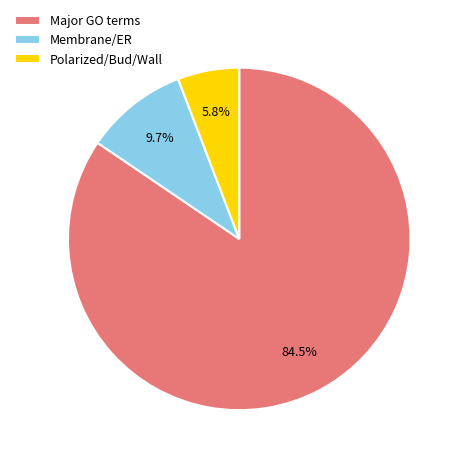

To the nearest percent, what is the average slice percentage?

33%